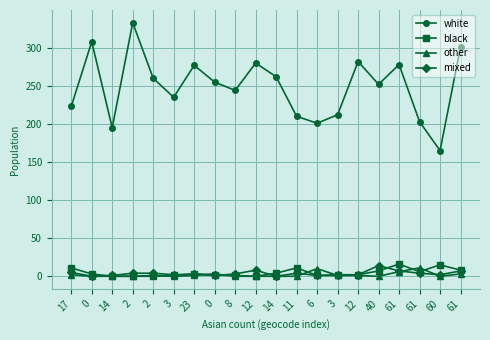

What is the value of the mixed point at the 20th from the left?

7